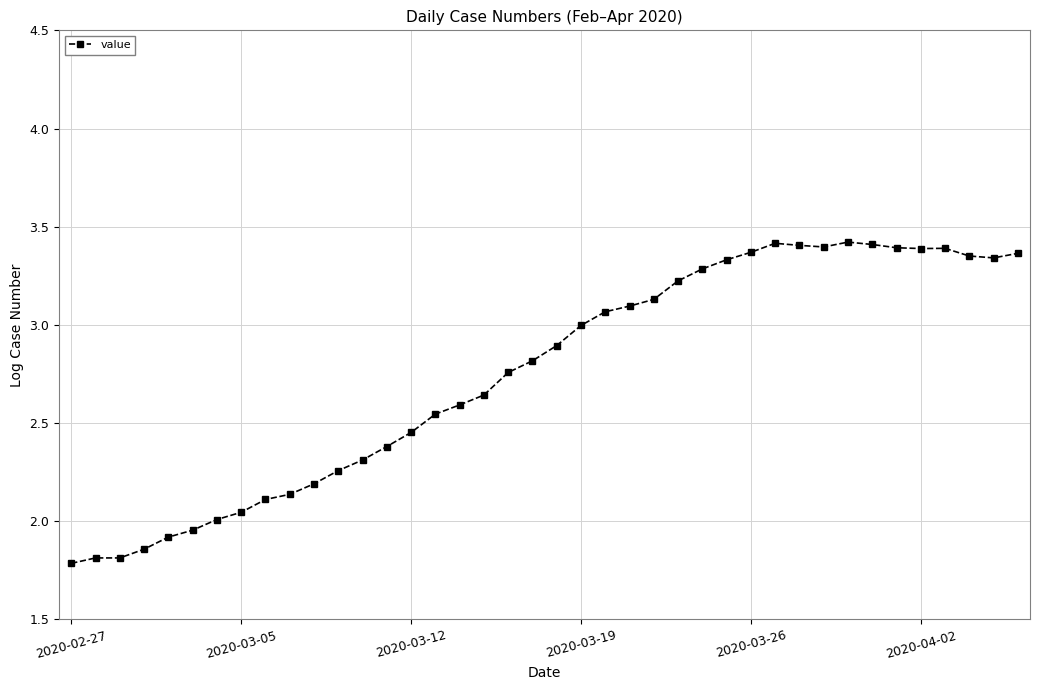

What is the difference between the maximum and second lowest values?

1.6